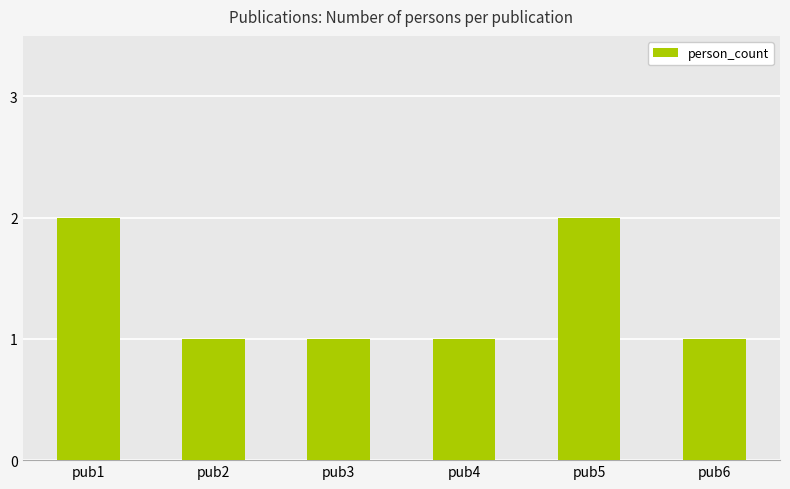

What is the maximum value shown in the chart?

2